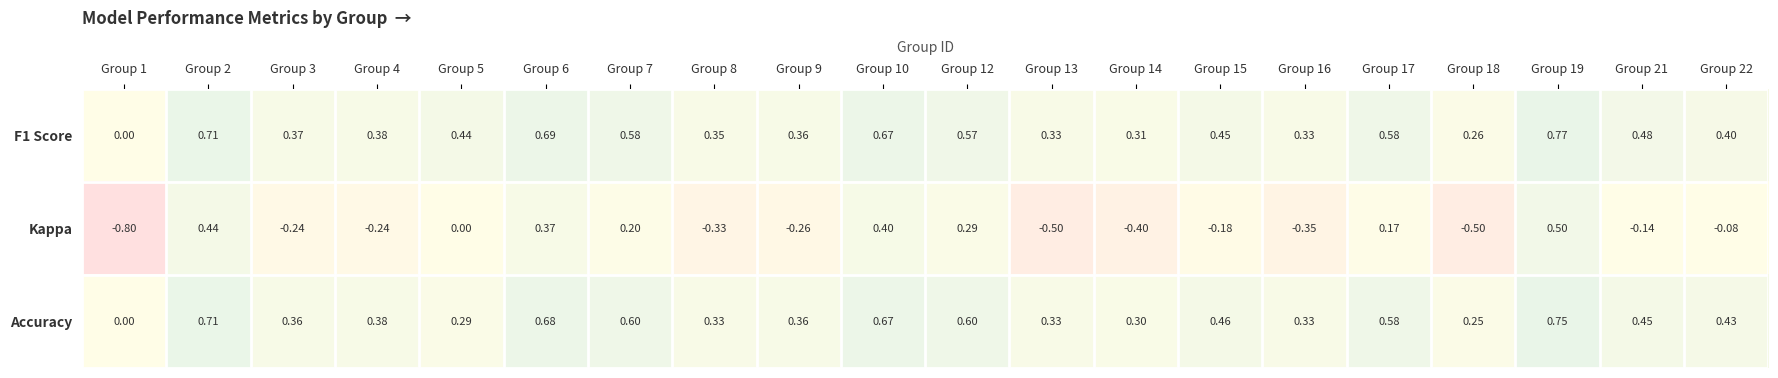

Between Group 5 and Group 18, which series saw the biggest shift?

Kappa